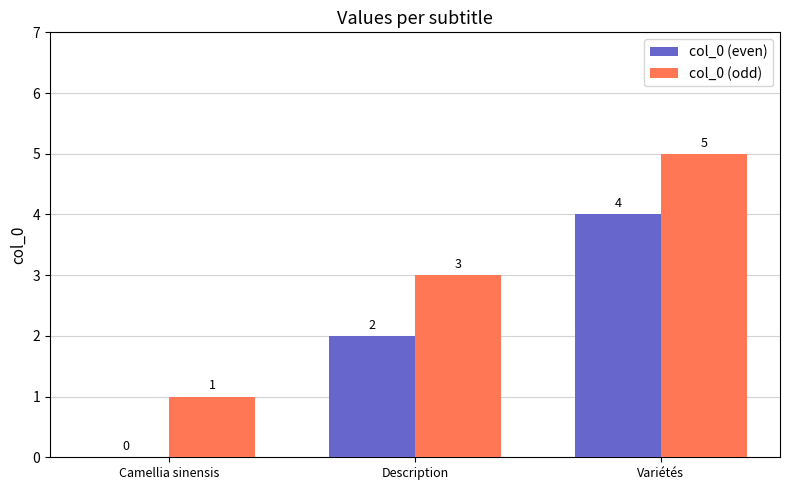

How many categories are shown in the chart?

3